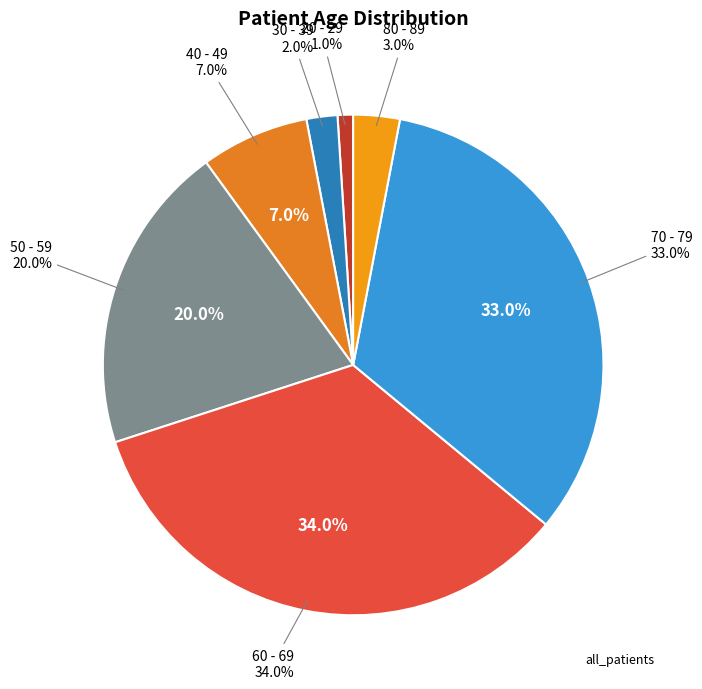

To the nearest percent, what is the average slice percentage?

14%